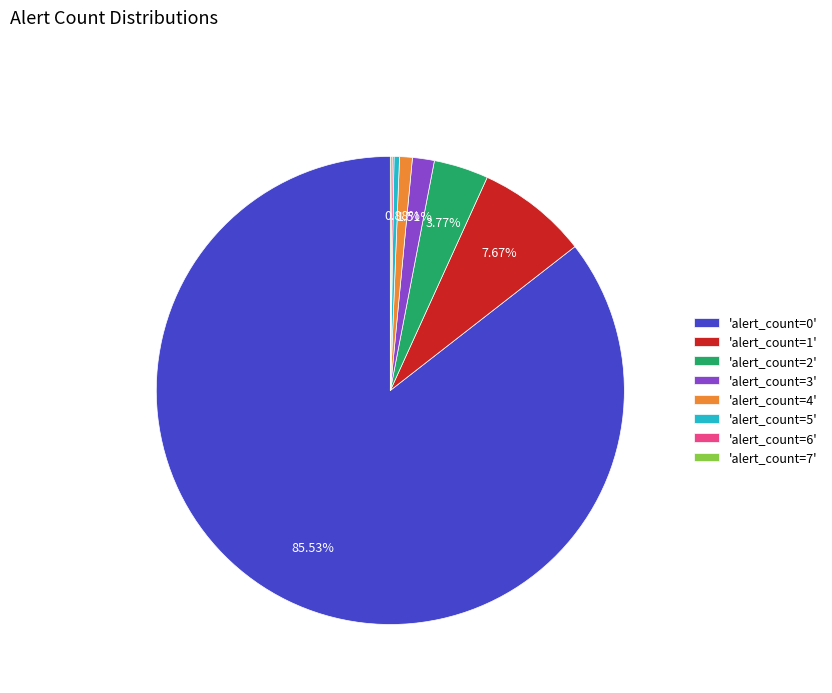

Between 'alert_count=3' and 'alert_count=0', which is larger?

'alert_count=0'